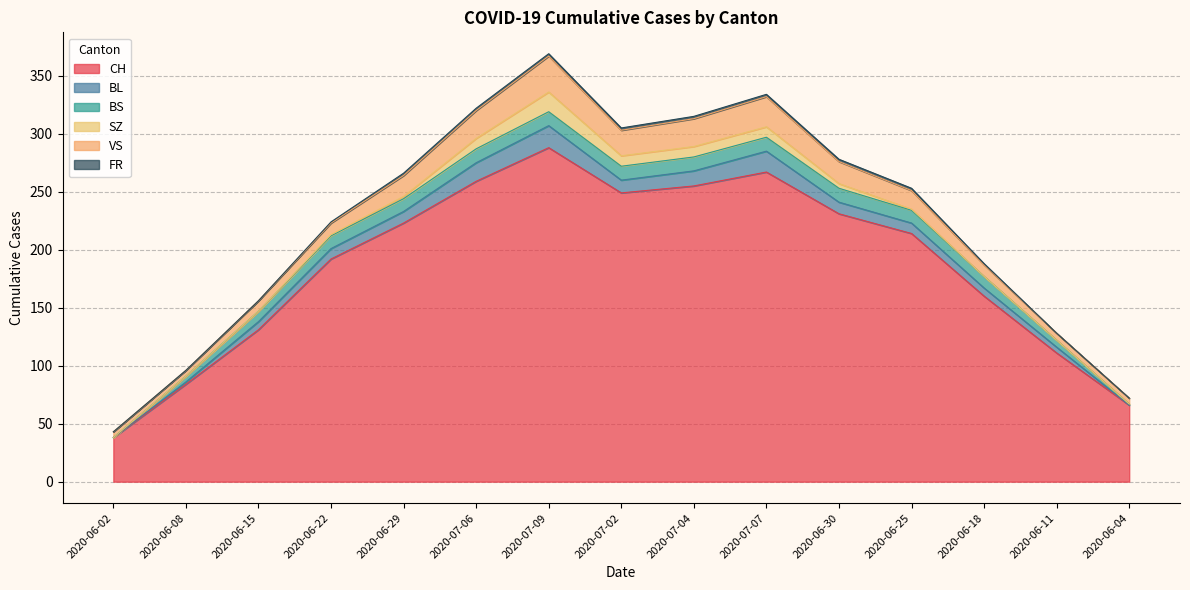

At which label does FR reach its minimum?

2020-06-02